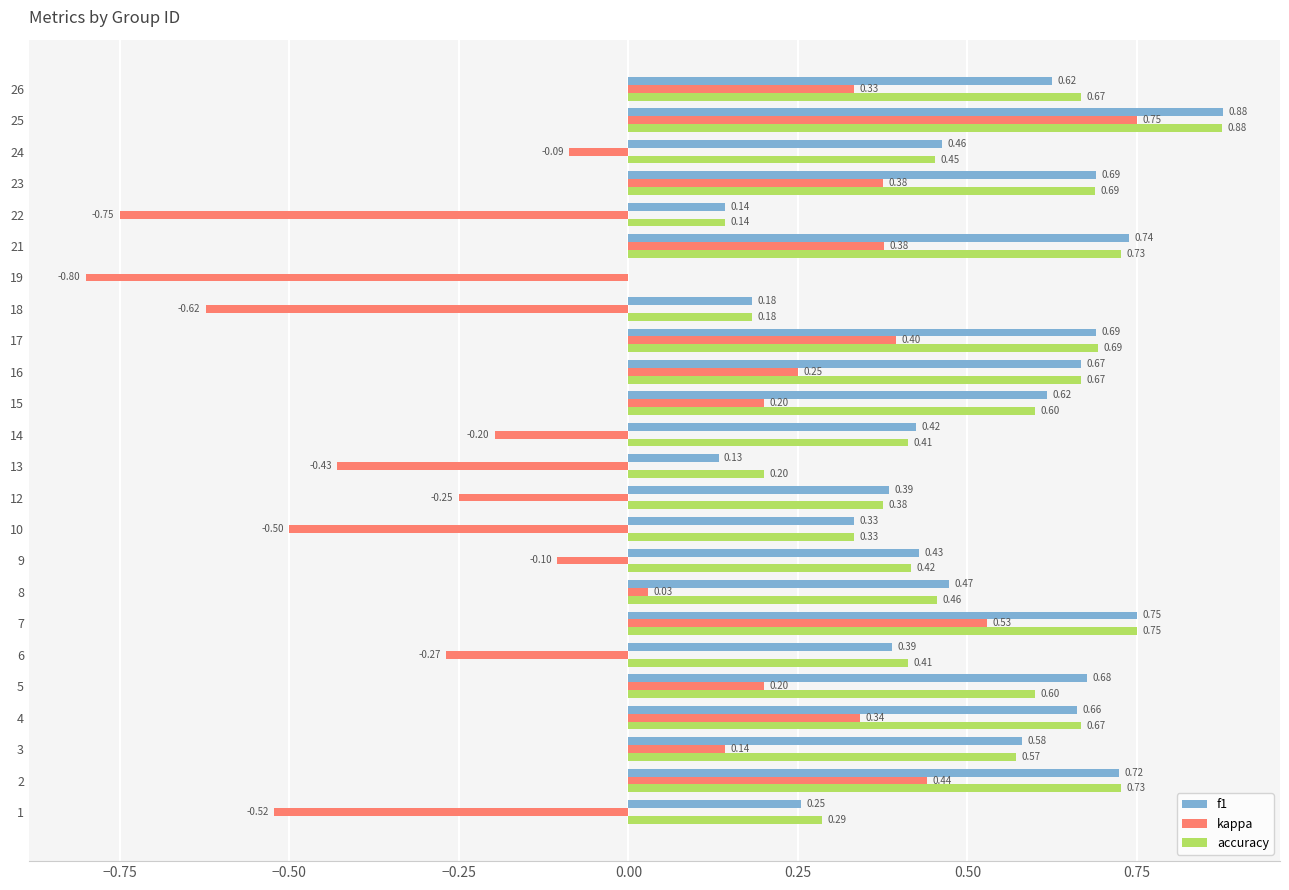

Which series changed the most between 8 and 25?

kappa